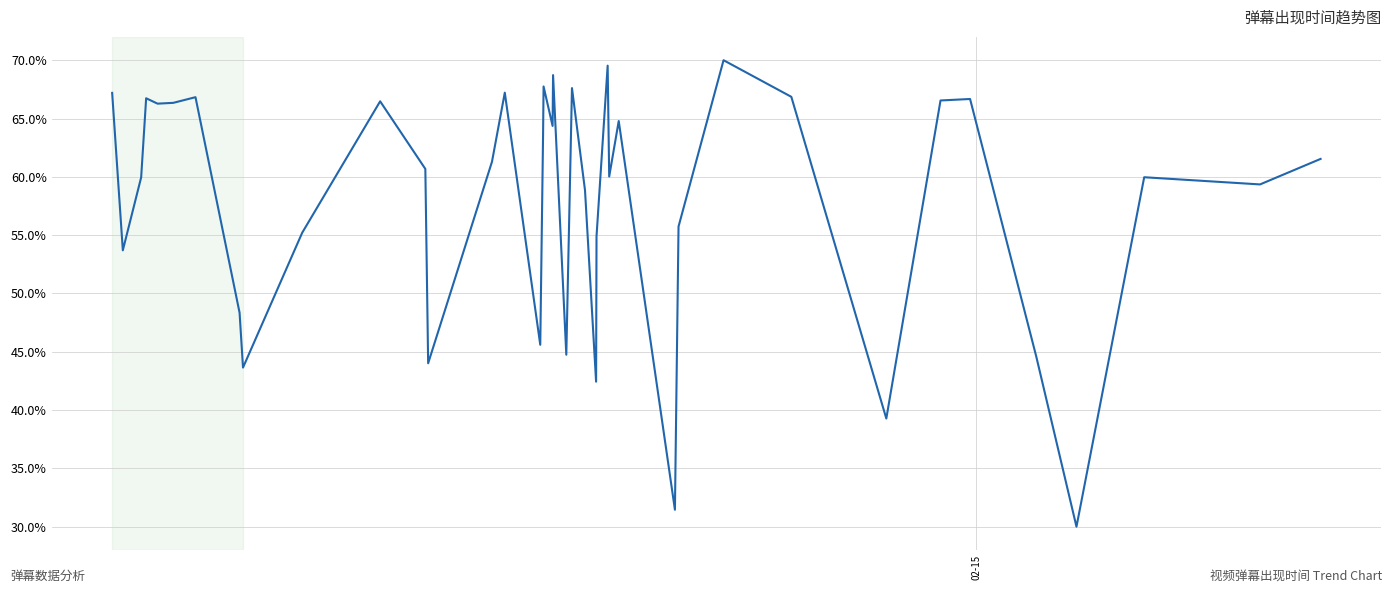

What is the difference between the maximum and minimum values?

40.0